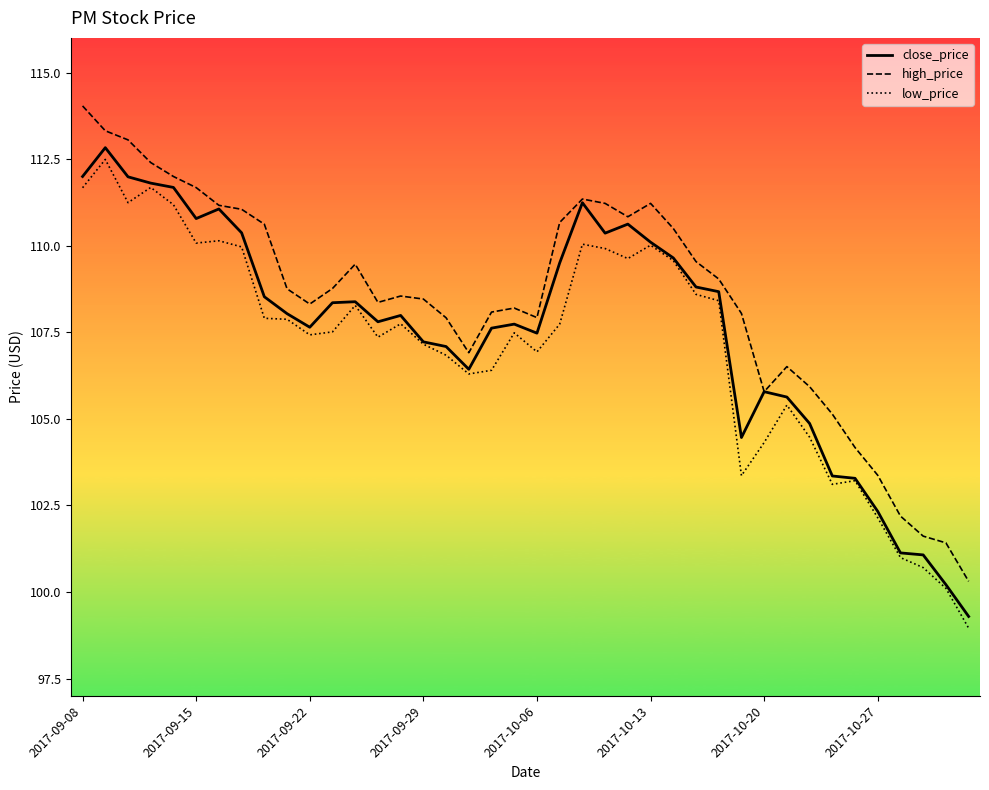

What is the maximum value for high_price?

114.0